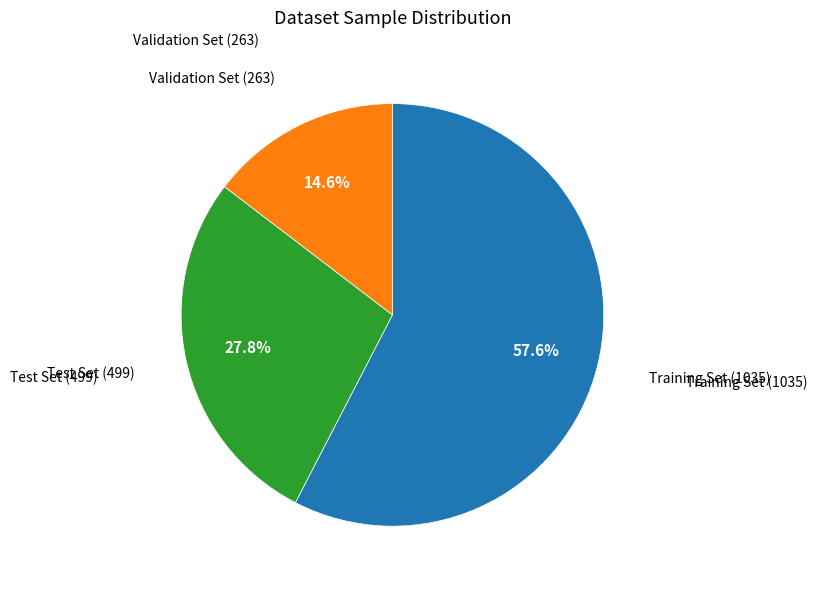

Is there a majority slice in this chart?

Yes